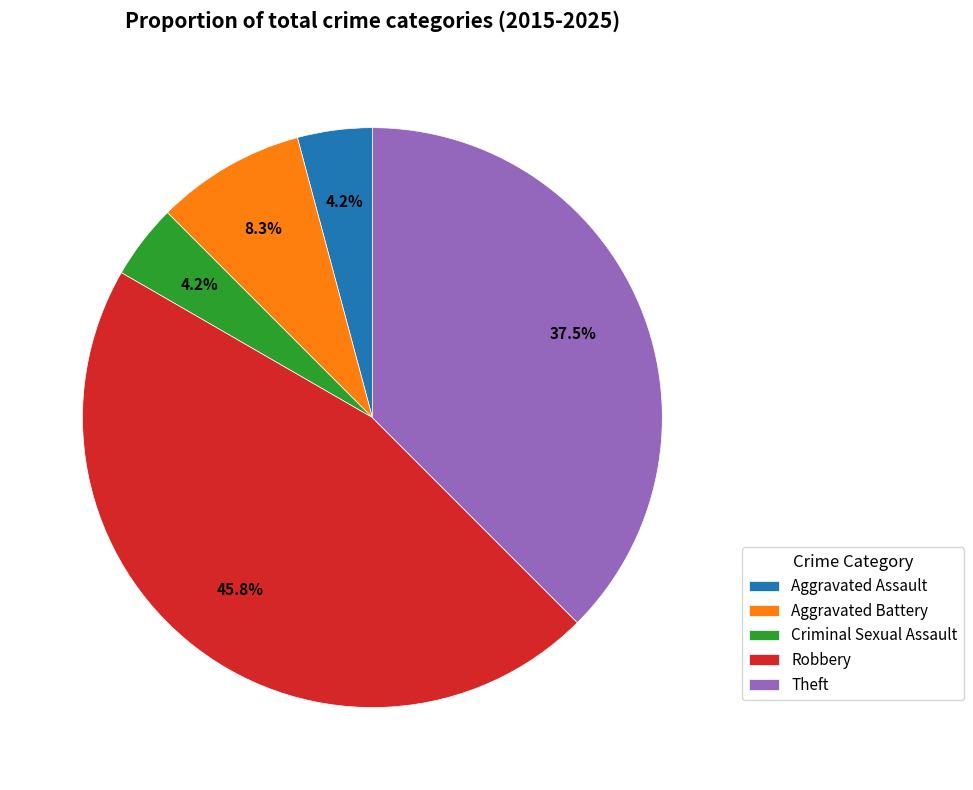

To the nearest percent, what is the difference between the largest and smallest slice percentages?

42%